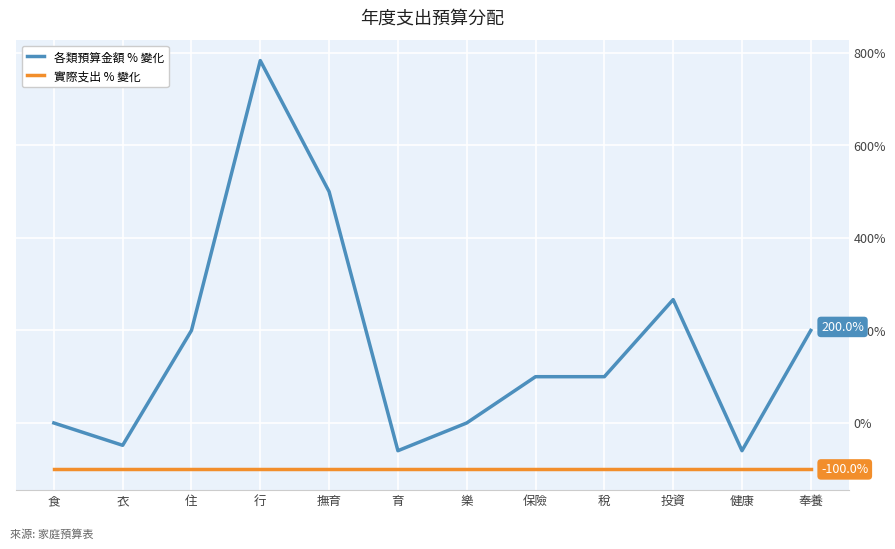

What are all the series names shown in the legend?

各類預算金額 % 變化, 實際支出 % 變化